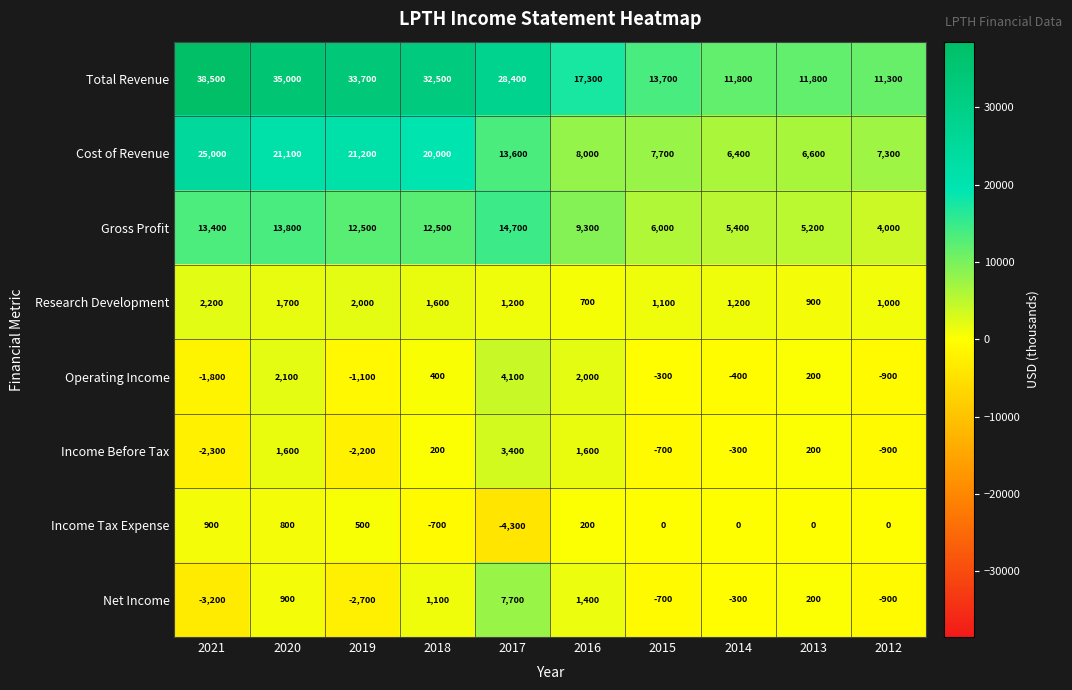

Which series has the largest range (max minus min)?

Total Revenue